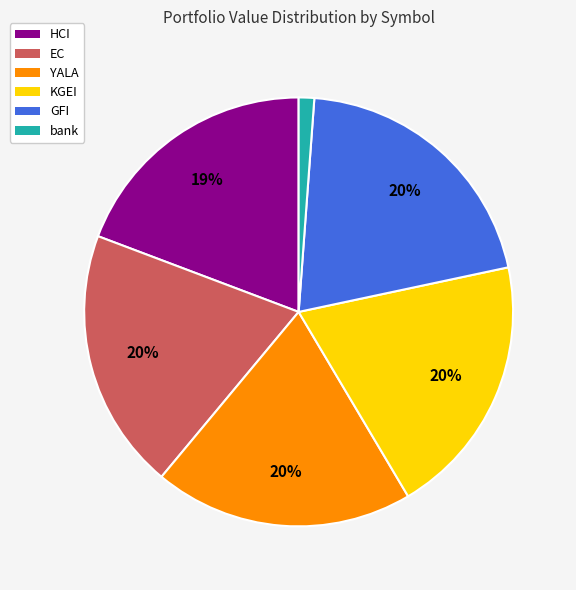

To the nearest percent, what portion does HCI represent?

19%